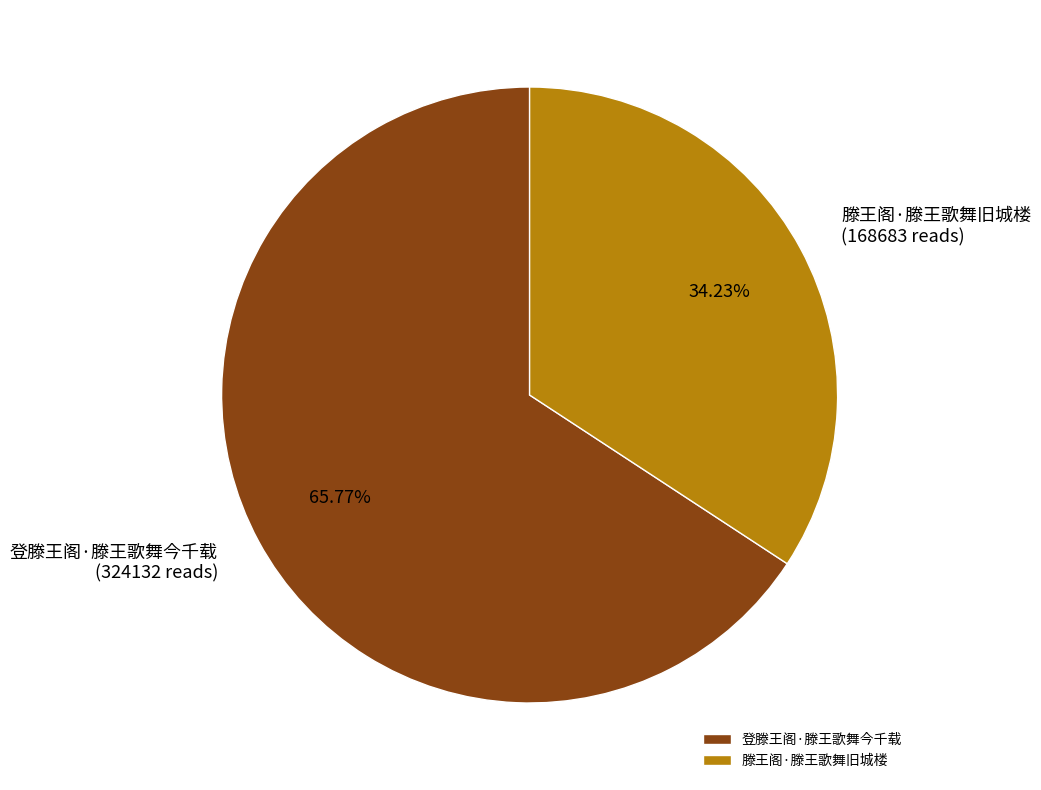

Which category has the smallest portion of the pie?

滕王阁·滕王歌舞旧城楼